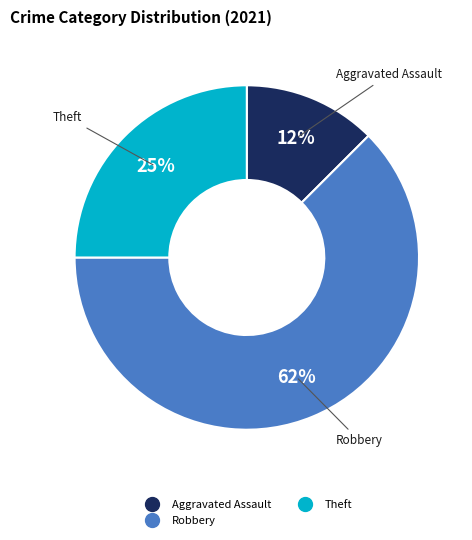

To the nearest percent, what is the average slice percentage?

33%